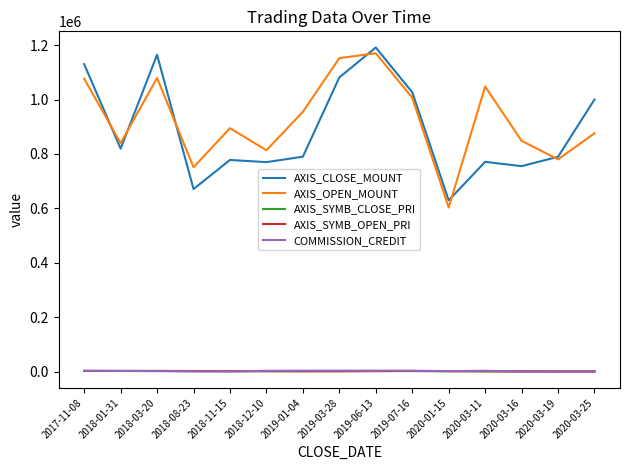

At which label is AXIS_CLOSE_MOUNT closest to 910350?

2020-03-25